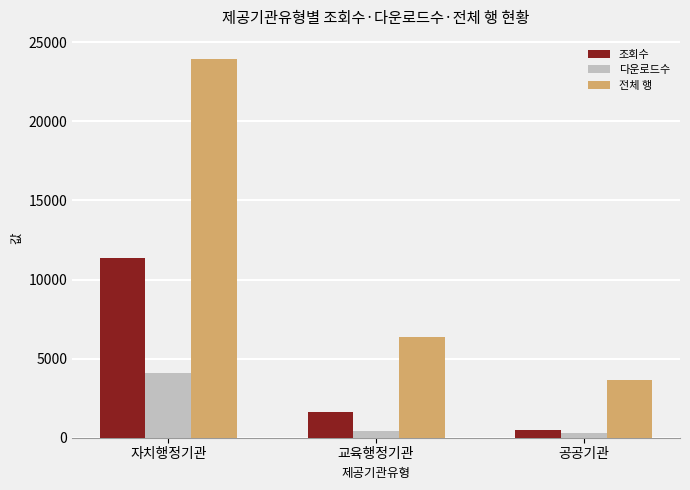

Rank the series by their average value, from lowest to highest.

다운로드수, 조회수, 전체 행